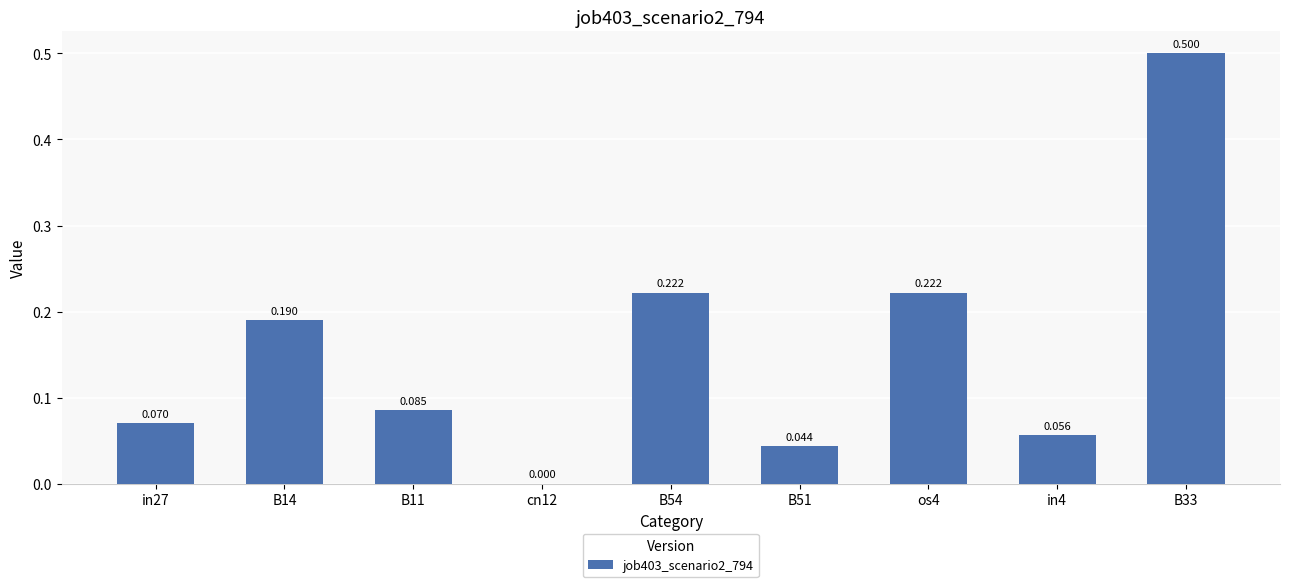

What is the sum of all values?

1.4